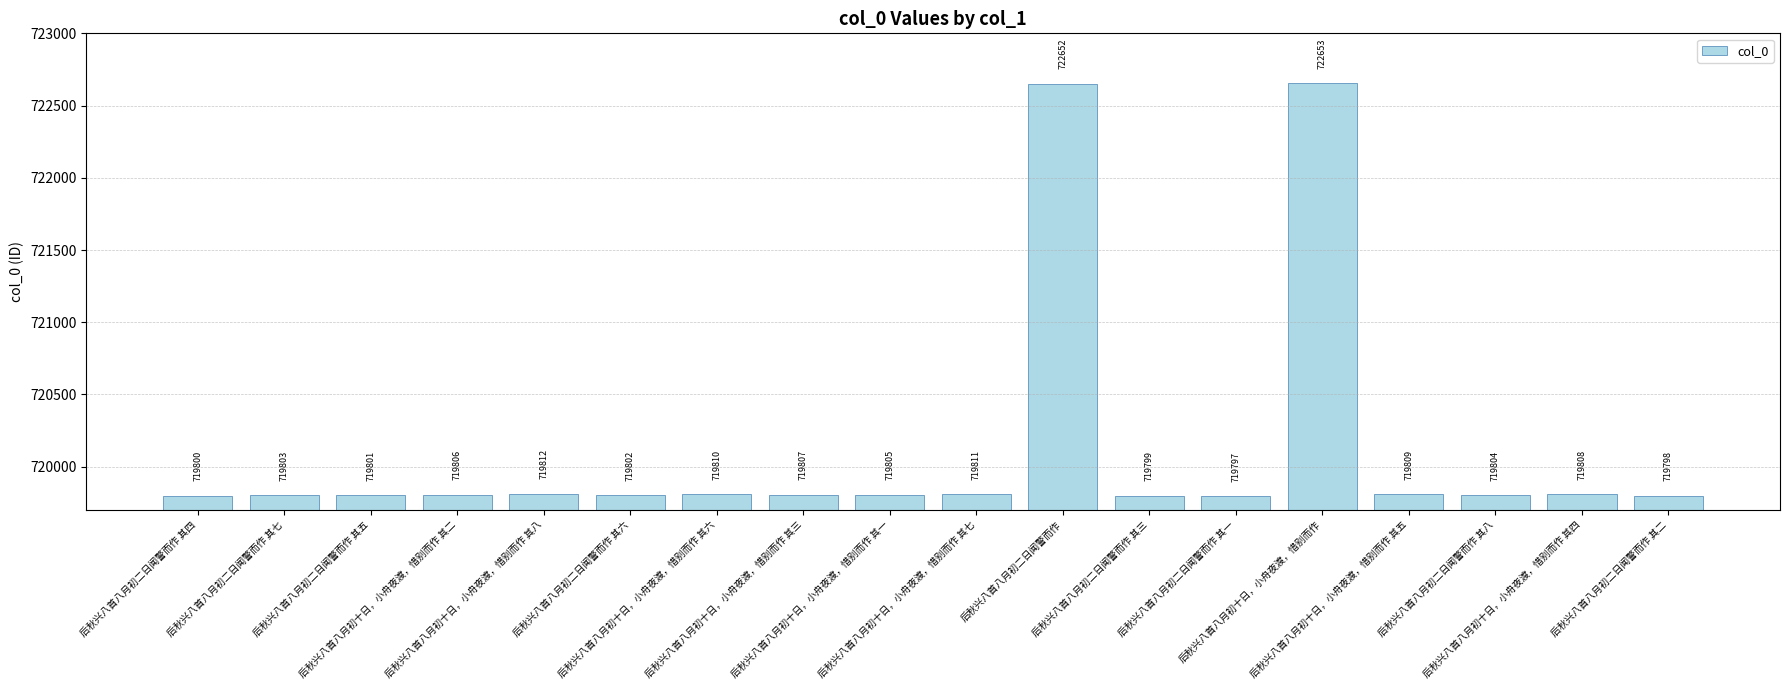

Rank the categories by value from highest to lowest.

后秋兴八首八月初十日，小舟夜渡，惜别而作, 后秋兴八首八月初二日闻警而作, 后秋兴八首八月初十日，小舟夜渡，惜别而作 其八, 后秋兴八首八月初十日，小舟夜渡，惜别而作 其七, 后秋兴八首八月初十日，小舟夜渡，惜别而作 其六, 后秋兴八首八月初十日，小舟夜渡，惜别而作 其五, 后秋兴八首八月初十日，小舟夜渡，惜别而作 其四, 后秋兴八首八月初十日，小舟夜渡，惜别而作 其三, 后秋兴八首八月初十日，小舟夜渡，惜别而作 其二, 后秋兴八首八月初十日，小舟夜渡，惜别而作 其一, 后秋兴八首八月初二日闻警而作 其八, 后秋兴八首八月初二日闻警而作 其七, 后秋兴八首八月初二日闻警而作 其六, 后秋兴八首八月初二日闻警而作 其五, 后秋兴八首八月初二日闻警而作 其四, 后秋兴八首八月初二日闻警而作 其三, 后秋兴八首八月初二日闻警而作 其二, 后秋兴八首八月初二日闻警而作 其一